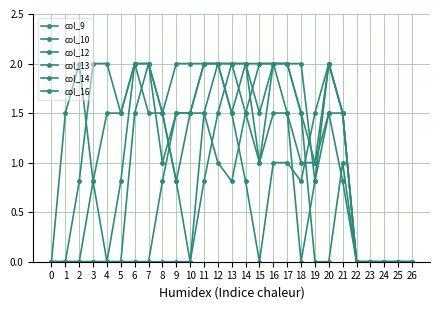

How many lines are shown in the chart?

6